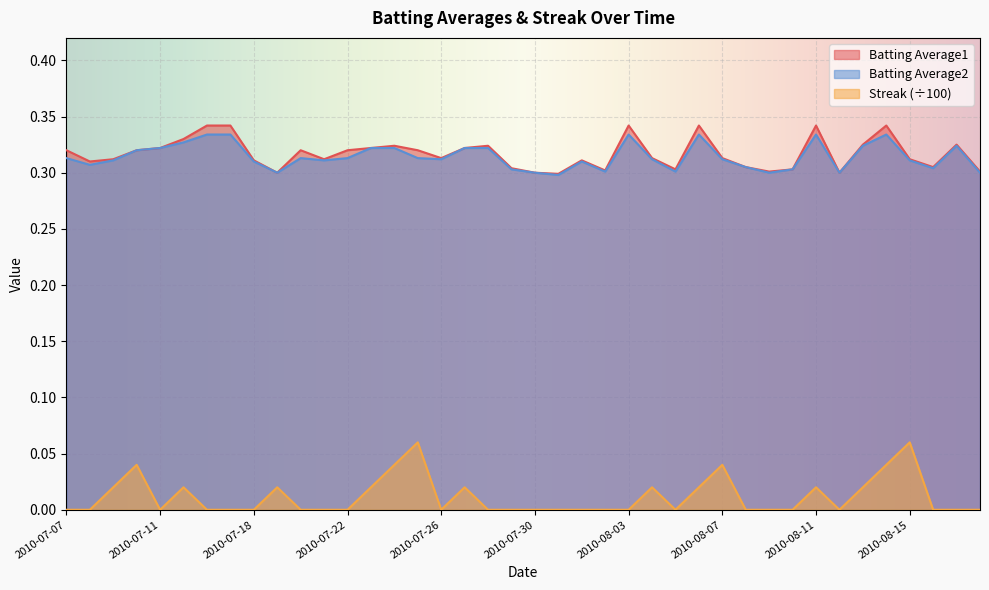

Where is Batting Average2 nearest to the value 0?

2010-07-31